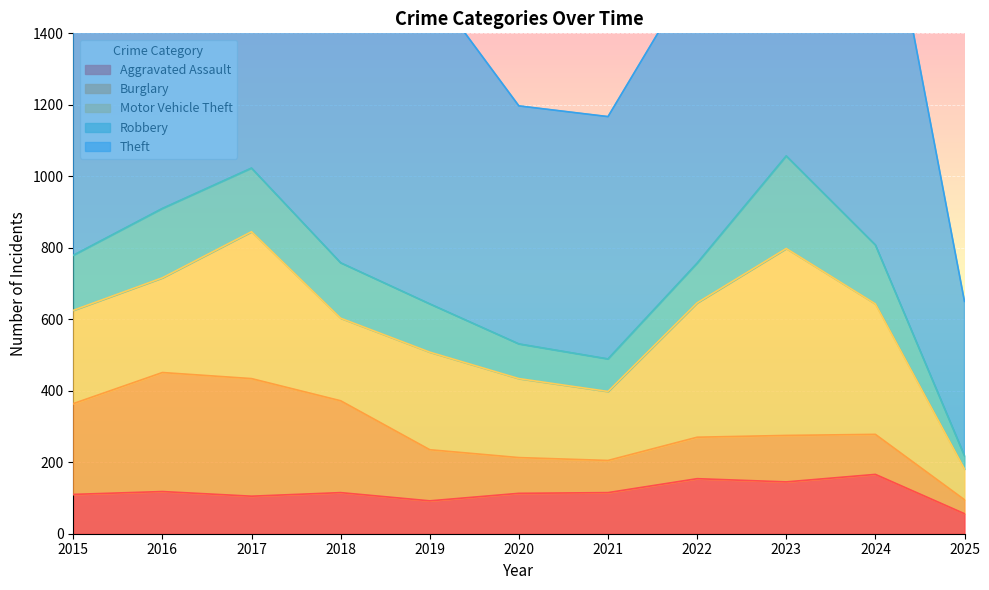

After their last crossing, which series has the higher values: Burglary or Aggravated Assault?

Aggravated Assault